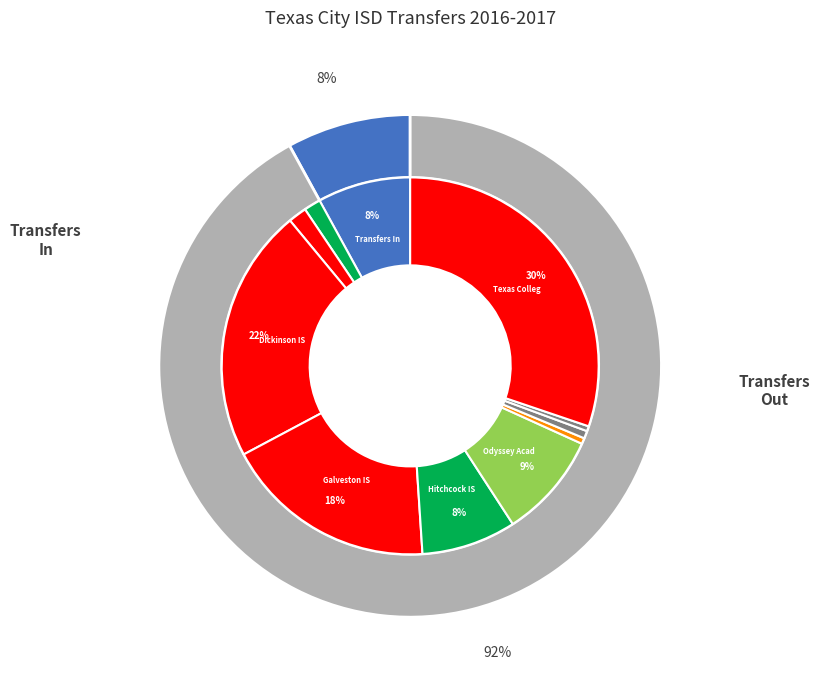

Does Transfers Out - Premier High Schools represent more than half of the total?

No